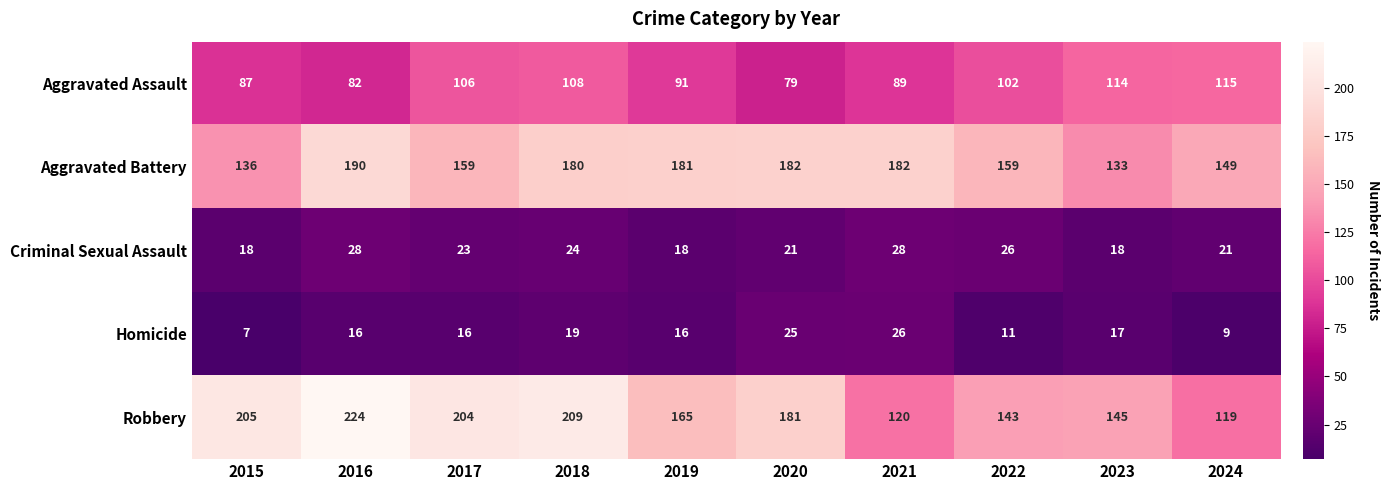

What is the total value across all series at 2022?

441